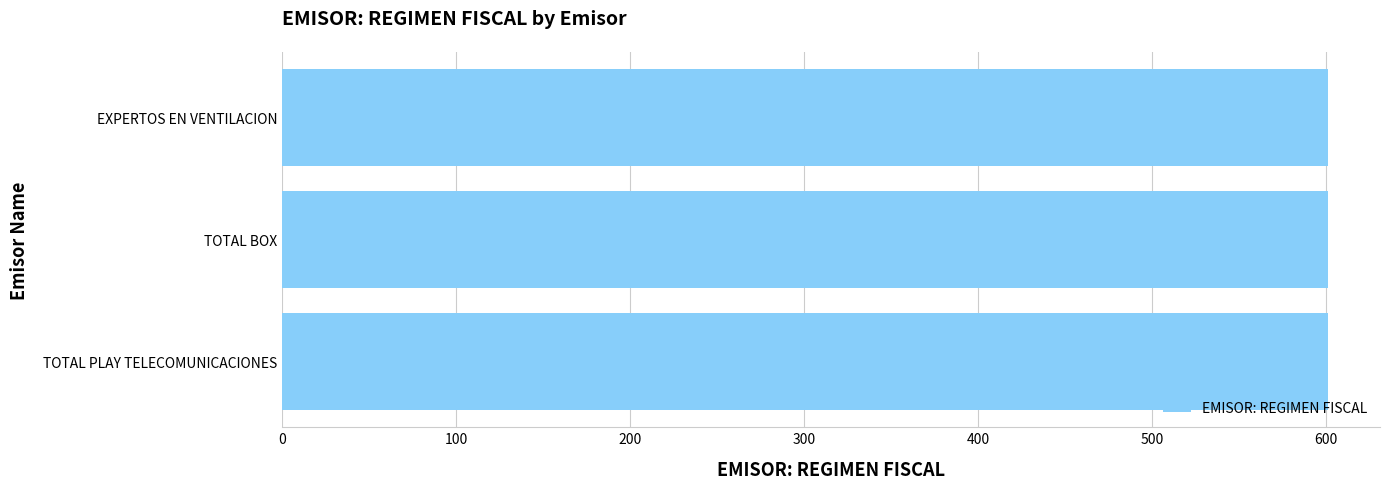

Which series has the largest total across all categories?

EMISOR: REGIMEN FISCAL